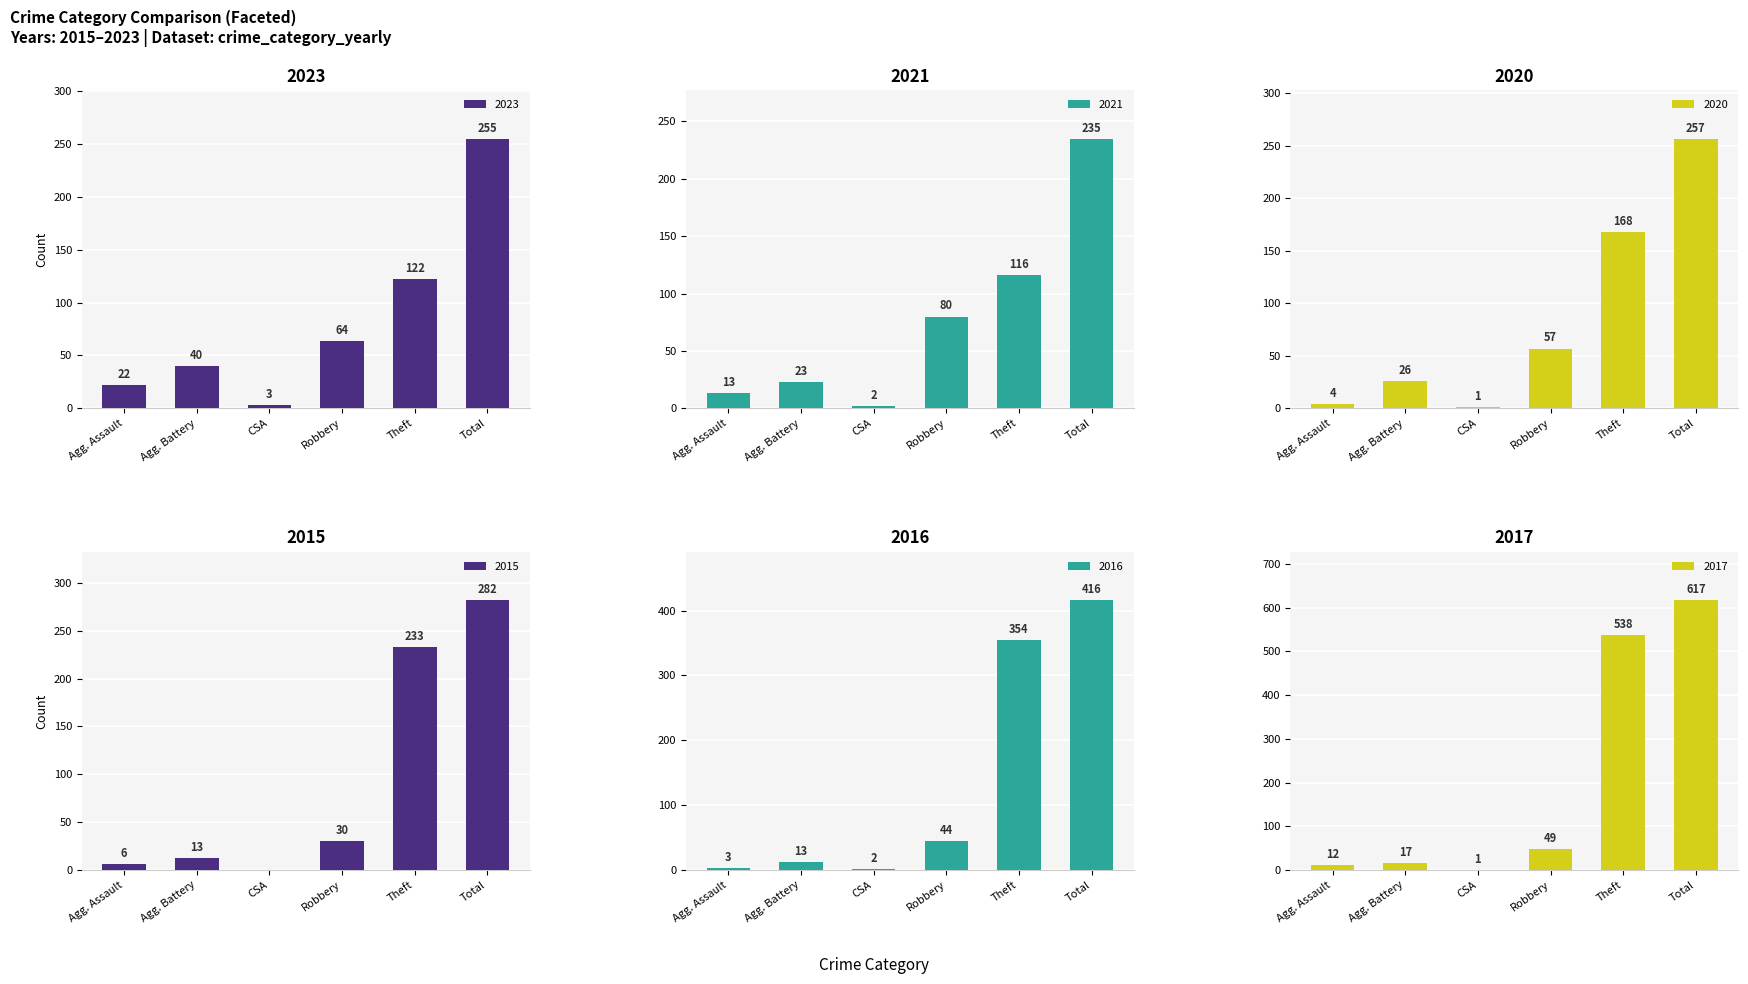

True or false: 2023 has a value of 64 at Robbery.

True